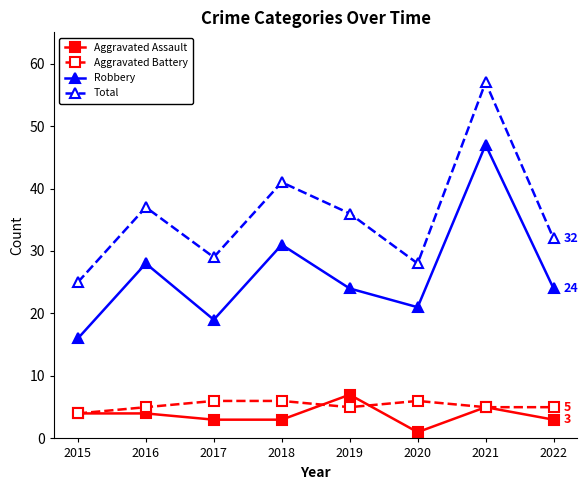

Between 2015 and 2017, which series saw the biggest shift?

Total